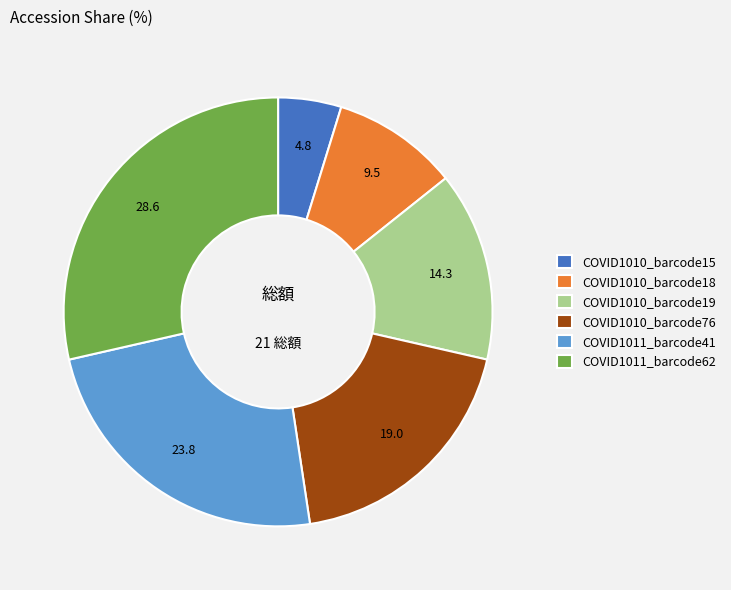

What is the ratio of the value at COVID1011_barcode62 to the value at COVID1010_barcode15?

6.0